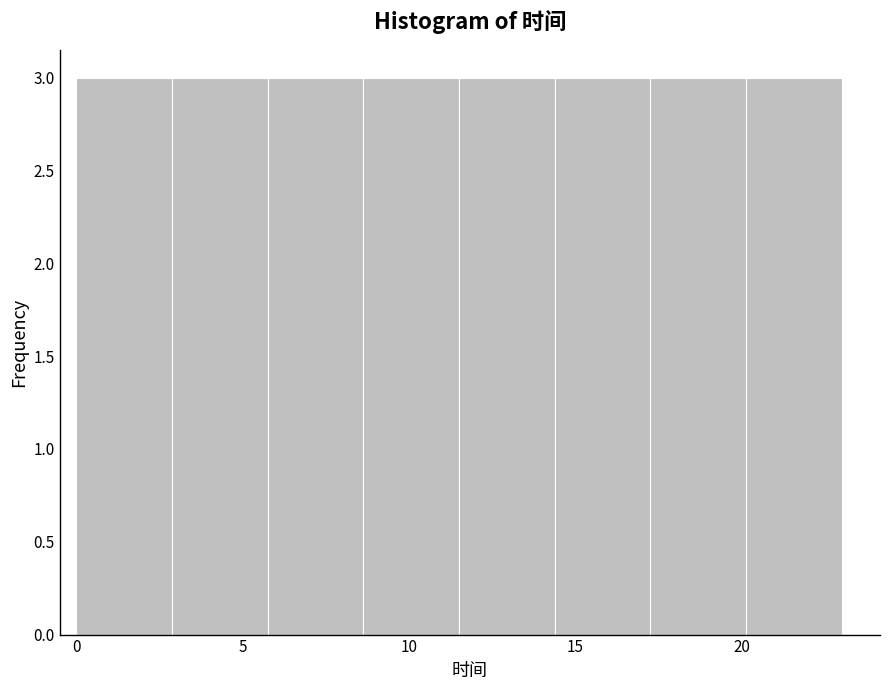

What is the height of the bar covering 11.5 to 14.5 on the x-axis? Neither the bar edges nor the heights are printed on the chart, so give them approximately, as read against the axes.

3